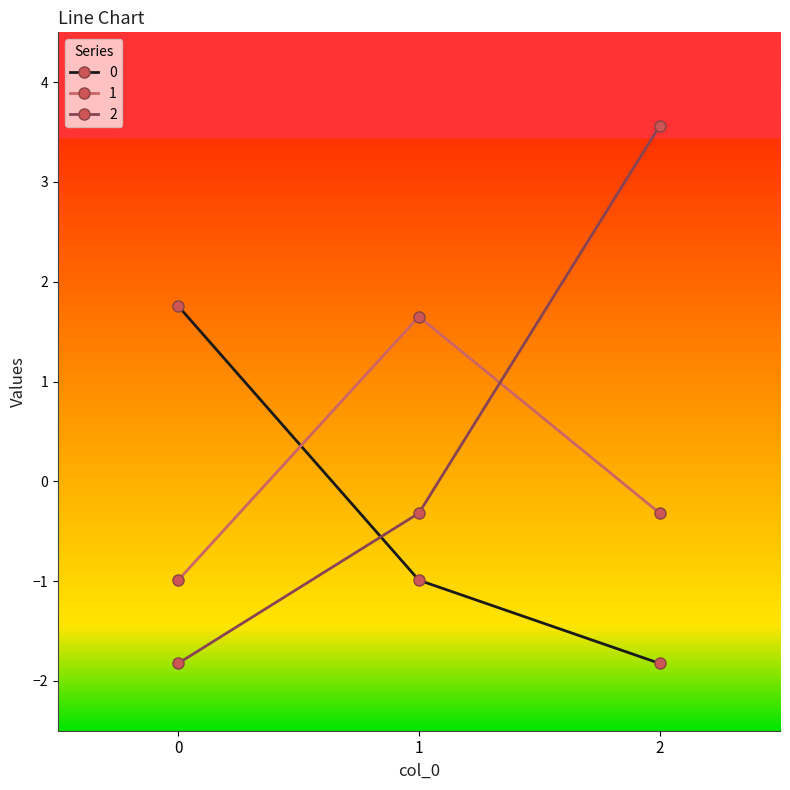

Reading right to left, list all the values displayed in this chart.

0: 2=-1.8	1=-1.0	0=1.8
1: 2=-0.3	1=1.7	0=-1.0
2: 2=3.6	1=-0.3	0=-1.8